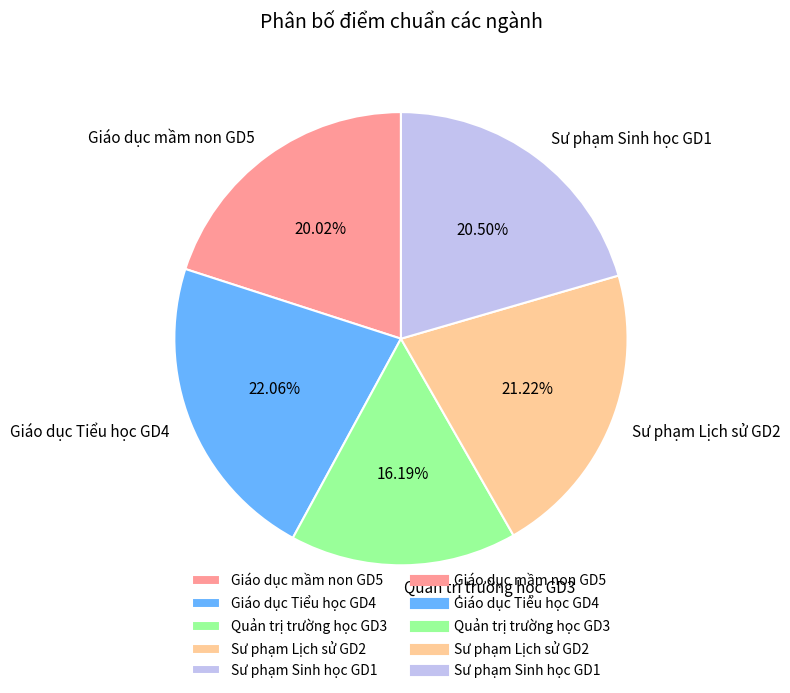

Which category has the smallest portion of the pie?

Quản trị trường học GD3